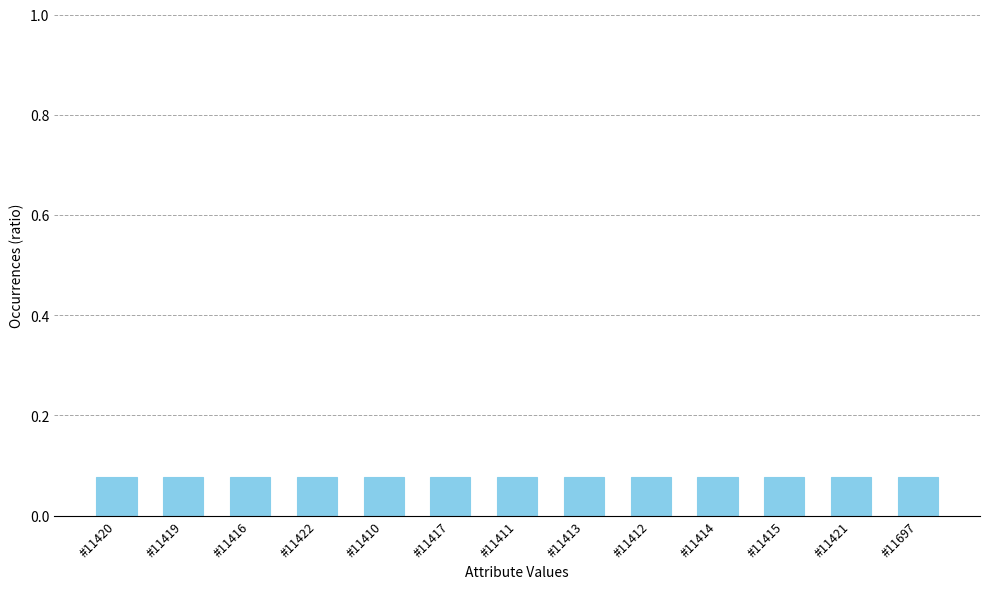

Is it true that the value at #11697 is 0.0?

False